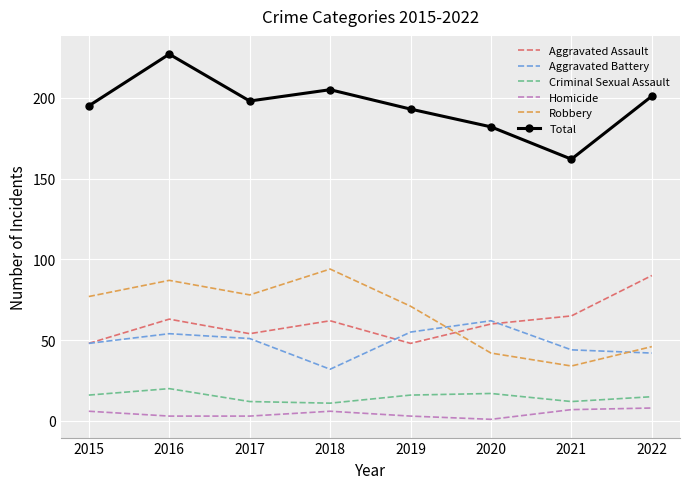

Is the value of Aggravated Assault at 2020 greater than the value of Robbery at 2019?

No